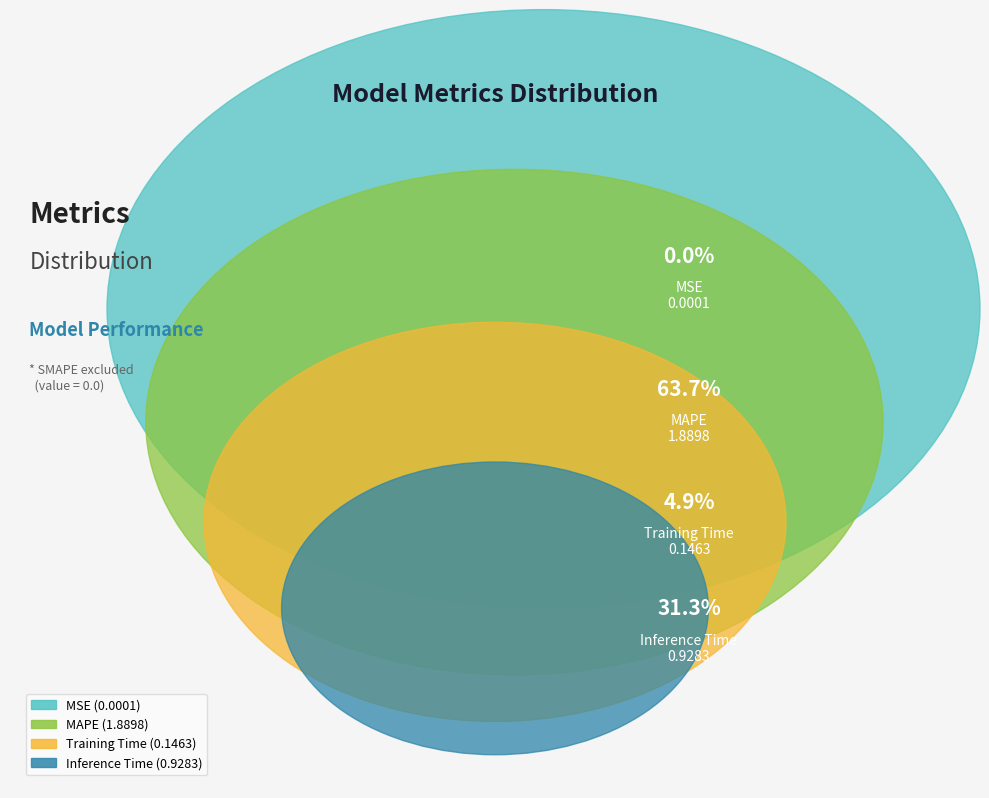

Between MSE and Training Time, which is larger?

Training Time